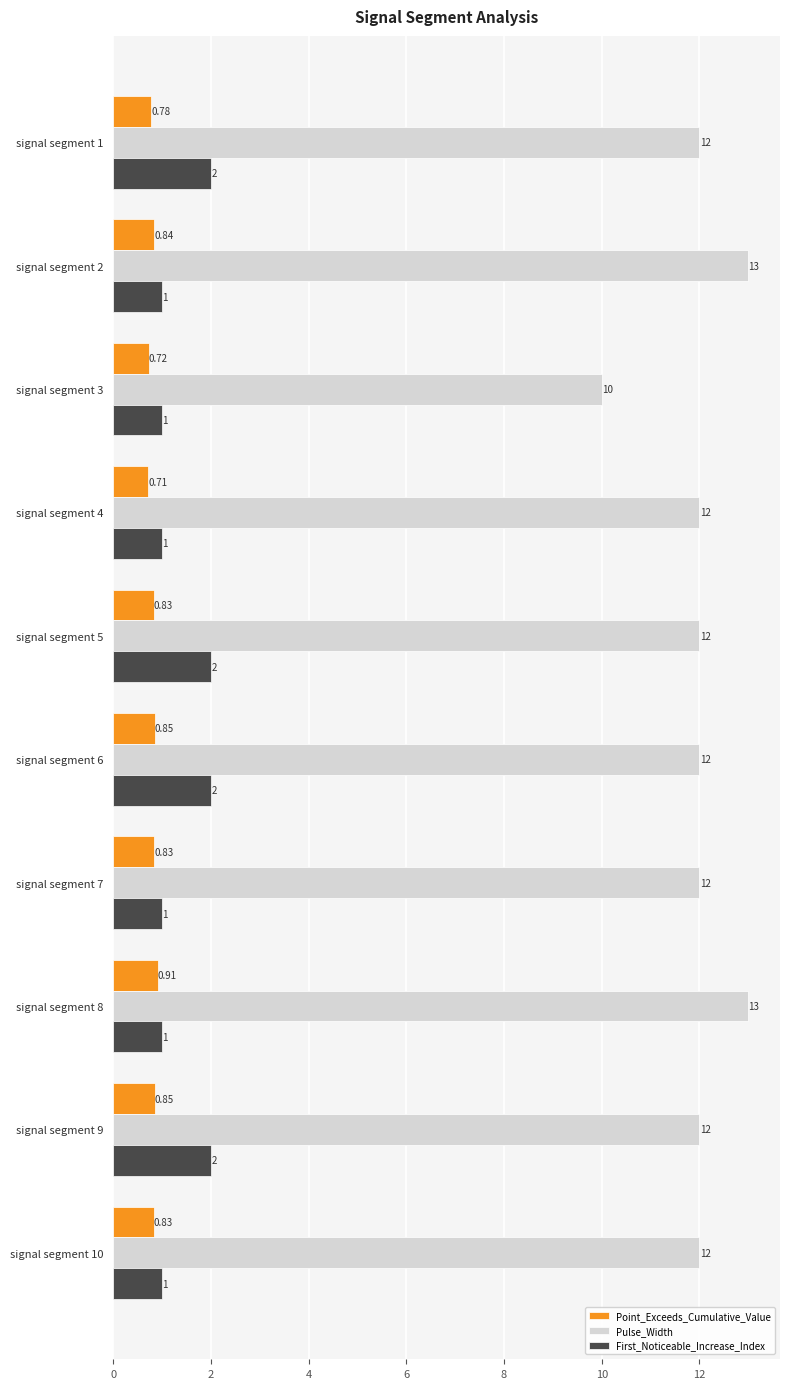

Which series has the largest total across all categories?

Pulse_Width